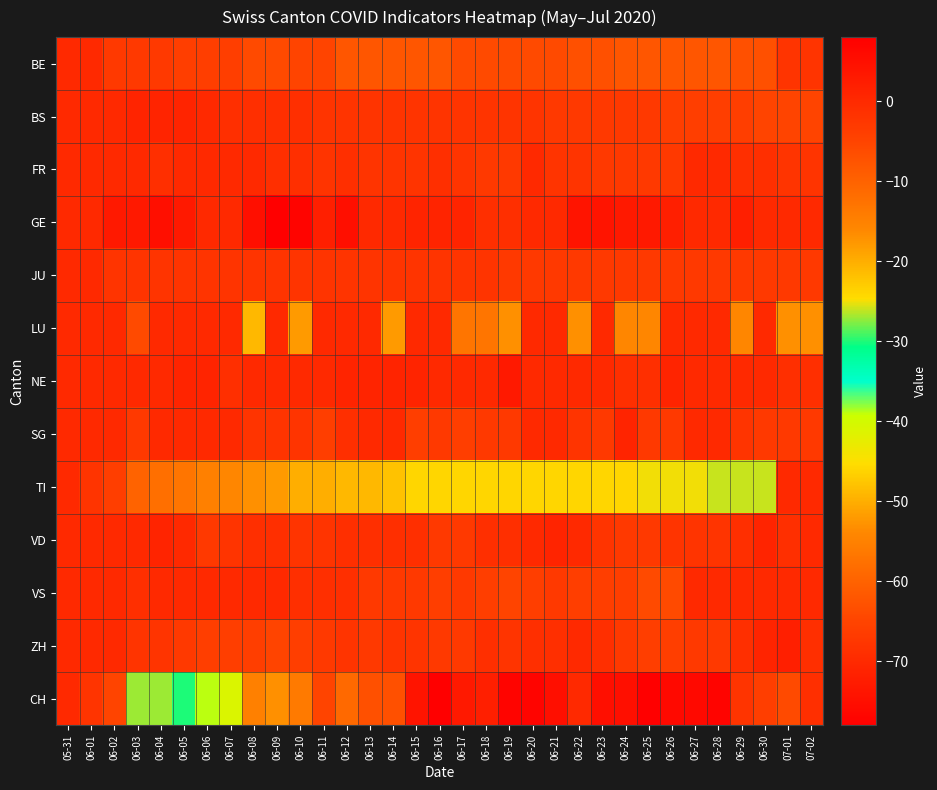

Reading left to right, what are all the values shown in this chart?

BE: 05-31=0	06-01=0	06-02=-3	06-03=-3	06-04=-3	06-05=-4	06-06=-4	06-07=-4	06-08=-6	06-09=-6	06-10=-5	06-11=-5	06-12=-8	06-13=-8	06-14=-8	06-15=-8	06-16=-8	06-17=-6	06-18=-6	06-19=-6	06-20=-6	06-21=-6	06-22=-7	06-23=-7	06-24=-8	06-25=-8	06-26=-8	06-27=-8	06-28=-8	06-29=-7	06-30=-7	07-01=-2	07-02=-2
BS: 05-31=0	06-01=0	06-02=0	06-03=1	06-04=1	06-05=1	06-06=0	06-07=-1	06-08=-1	06-09=-1	06-10=-1	06-11=-2	06-12=-2	06-13=-2	06-14=-2	06-15=-2	06-16=-2	06-17=-2	06-18=-2	06-19=-2	06-20=-2	06-21=-3	06-22=-3	06-23=-3	06-24=-3	06-25=-3	06-26=-4	06-27=-4	06-28=-4	06-29=-4	06-30=-5	07-01=-5	07-02=-5
FR: 05-31=0	06-01=0	06-02=0	06-03=0	06-04=-1	06-05=0	06-06=0	06-07=0	06-08=0	06-09=-1	06-10=-1	06-11=-2	06-12=-1	06-13=-2	06-14=-2	06-15=-2	06-16=-1	06-17=-2	06-18=-3	06-19=-3	06-20=0	06-21=-2	06-22=-2	06-23=-3	06-24=-3	06-25=-3	06-26=-3	06-27=0	06-28=0	06-29=-1	06-30=-1	07-01=-2	07-02=-2
GE: 05-31=0	06-01=0	06-02=3	06-03=3	06-04=5	06-05=3	06-06=0	06-07=0	06-08=5	06-09=8	06-10=7	06-11=2	06-12=5	06-13=0	06-14=0	06-15=1	06-16=1	06-17=1	06-18=-1	06-19=-1	06-20=0	06-21=0	06-22=4	06-23=4	06-24=3	06-25=3	06-26=2	06-27=0	06-28=0	06-29=2	06-30=0	07-01=0	07-02=0
JU: 05-31=0	06-01=0	06-02=-2	06-03=-2	06-04=-2	06-05=-2	06-06=-2	06-07=-2	06-08=-2	06-09=-2	06-10=-2	06-11=-2	06-12=-2	06-13=-2	06-14=-2	06-15=-2	06-16=-2	06-17=-2	06-18=-2	06-19=-3	06-20=-3	06-21=-3	06-22=-3	06-23=-3	06-24=-3	06-25=-3	06-26=-3	06-27=-3	06-28=-3	06-29=-3	06-30=-3	07-01=-3	07-02=-3
LU: 05-31=0	06-01=0	06-02=0	06-03=-6	06-04=0	06-05=0	06-06=0	06-07=0	06-08=-21	06-09=0	06-10=-18	06-11=0	06-12=0	06-13=0	06-14=-18	06-15=0	06-16=0	06-17=-13	06-18=-13	06-19=-17	06-20=0	06-21=0	06-22=-17	06-23=0	06-24=-16	06-25=-16	06-26=0	06-27=0	06-28=0	06-29=-16	06-30=0	07-01=-17	07-02=-17
NE: 05-31=0	06-01=0	06-02=0	06-03=0	06-04=0	06-05=1	06-06=1	06-07=-1	06-08=0	06-09=0	06-10=0	06-11=0	06-12=1	06-13=1	06-14=1	06-15=1	06-16=0	06-17=0	06-18=0	06-19=3	06-20=0	06-21=0	06-22=0	06-23=0	06-24=-1	06-25=-1	06-26=1	06-27=0	06-28=0	06-29=0	06-30=0	07-01=-1	07-02=-1
SG: 05-31=0	06-01=0	06-02=0	06-03=-3	06-04=0	06-05=0	06-06=0	06-07=0	06-08=-2	06-09=-2	06-10=-2	06-11=-4	06-12=-1	06-13=0	06-14=0	06-15=-4	06-16=-3	06-17=-4	06-18=-3	06-19=-3	06-20=0	06-21=0	06-22=-2	06-23=-3	06-24=1	06-25=-3	06-26=-3	06-27=0	06-28=0	06-29=-2	06-30=-3	07-01=-3	07-02=-3
TI: 05-31=0	06-01=-2	06-02=-4	06-03=-10	06-04=-12	06-05=-13	06-06=-15	06-07=-16	06-08=-17	06-09=-18	06-10=-20	06-11=-20	06-12=-21	06-13=-21	06-14=-22	06-15=-24	06-16=-24	06-17=-24	06-18=-24	06-19=-24	06-20=-24	06-21=-24	06-22=-24	06-23=-24	06-24=-24	06-25=-25	06-26=-25	06-27=-25	06-28=-26	06-29=-26	06-30=-26	07-01=0	07-02=0
VD: 05-31=0	06-01=0	06-02=0	06-03=0	06-04=1	06-05=0	06-06=-3	06-07=-2	06-08=-1	06-09=-1	06-10=-2	06-11=-2	06-12=-1	06-13=-1	06-14=-1	06-15=-1	06-16=-3	06-17=-3	06-18=-1	06-19=-1	06-20=0	06-21=1	06-22=0	06-23=-2	06-24=-3	06-25=-3	06-26=-2	06-27=-2	06-28=-2	06-29=-1	06-30=1	07-01=-1	07-02=0
VS: 05-31=0	06-01=0	06-02=0	06-03=-1	06-04=0	06-05=0	06-06=0	06-07=0	06-08=0	06-09=0	06-10=-1	06-11=-1	06-12=-1	06-13=-3	06-14=-3	06-15=-3	06-16=-4	06-17=-3	06-18=-4	06-19=-5	06-20=-4	06-21=-3	06-22=-4	06-23=-4	06-24=-4	06-25=-6	06-26=-6	06-27=0	06-28=0	06-29=0	06-30=0	07-01=0	07-02=0
ZH: 05-31=0	06-01=0	06-02=0	06-03=-2	06-04=-2	06-05=-3	06-06=-4	06-07=-4	06-08=-4	06-09=-5	06-10=-4	06-11=-3	06-12=-2	06-13=-3	06-14=-2	06-15=-2	06-16=-3	06-17=-3	06-18=-1	06-19=-2	06-20=-1	06-21=-1	06-22=0	06-23=-1	06-24=-3	06-25=-4	06-26=-4	06-27=-3	06-28=-3	06-29=-1	06-30=1	07-01=2	07-02=-1
CH: 05-31=0	06-01=-2	06-02=-5	06-03=-27	06-04=-27	06-05=-30	06-06=-39	06-07=-41	06-08=-55	06-09=-53	06-10=-56	06-11=-65	06-12=-59	06-13=-63	06-14=-63	06-15=-74	06-16=-78	06-17=-73	06-18=-72	06-19=-77	06-20=-77	06-21=-75	06-22=-70	06-23=-75	06-24=-75	06-25=-78	06-26=-76	06-27=-76	06-28=-77	06-29=-68	06-30=-66	07-01=-64	07-02=-69